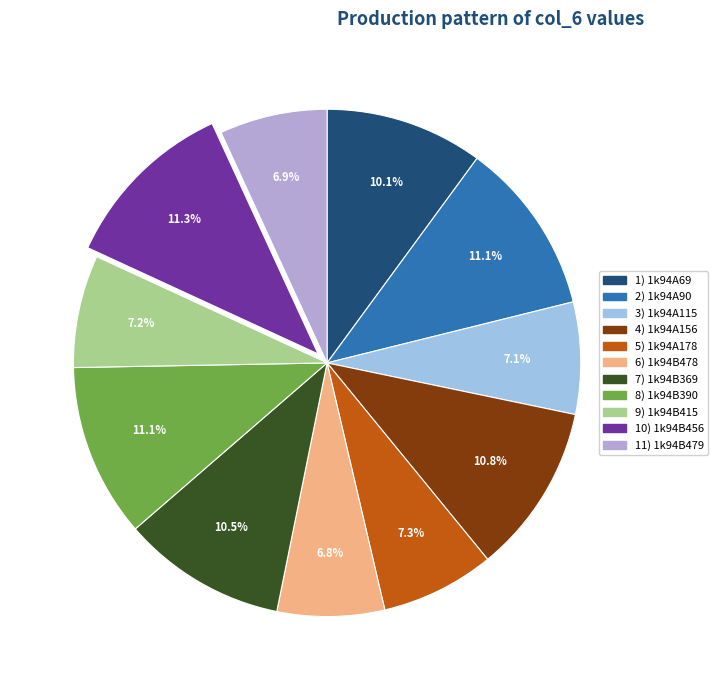

Count the number of slices in the pie.

11